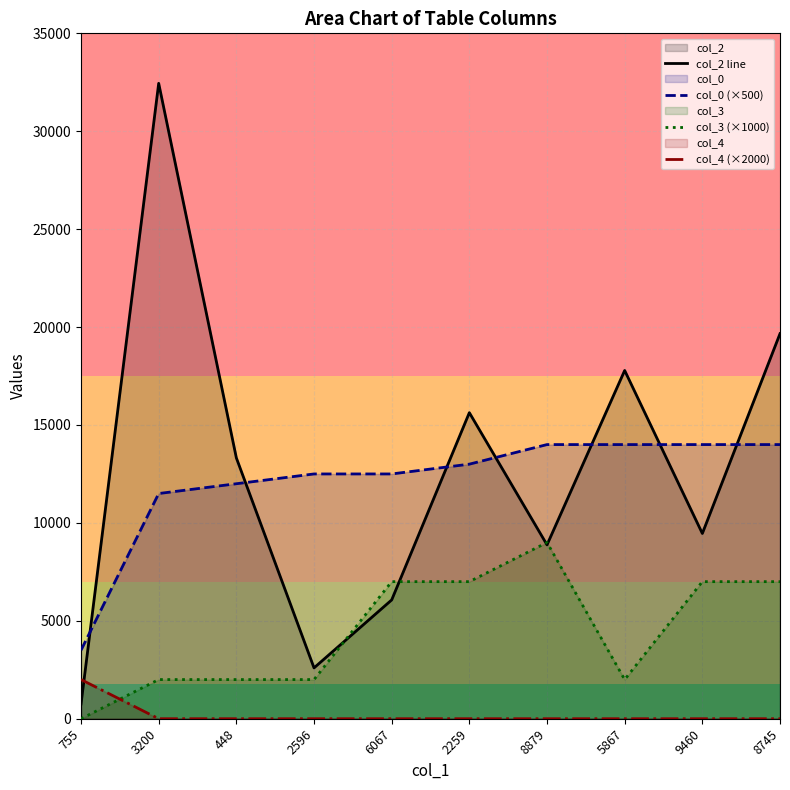

What position from the right is 8879?

4